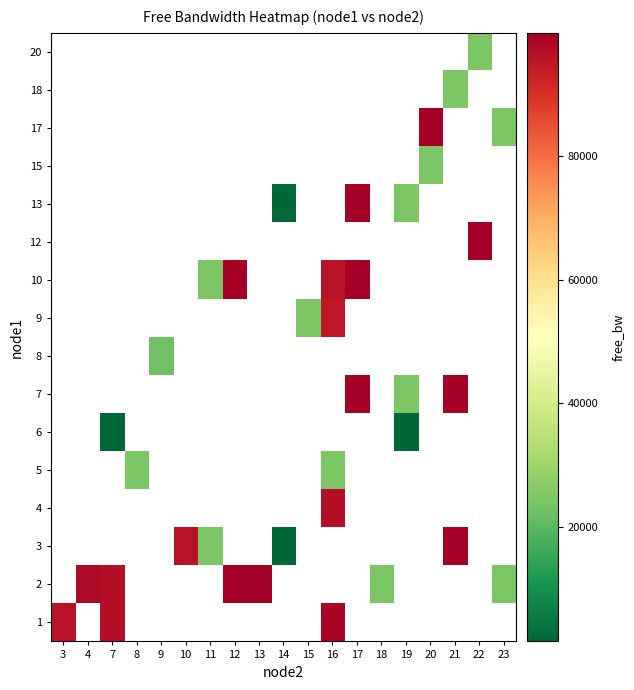

At how many categories does at least one series exceed 90710?

11